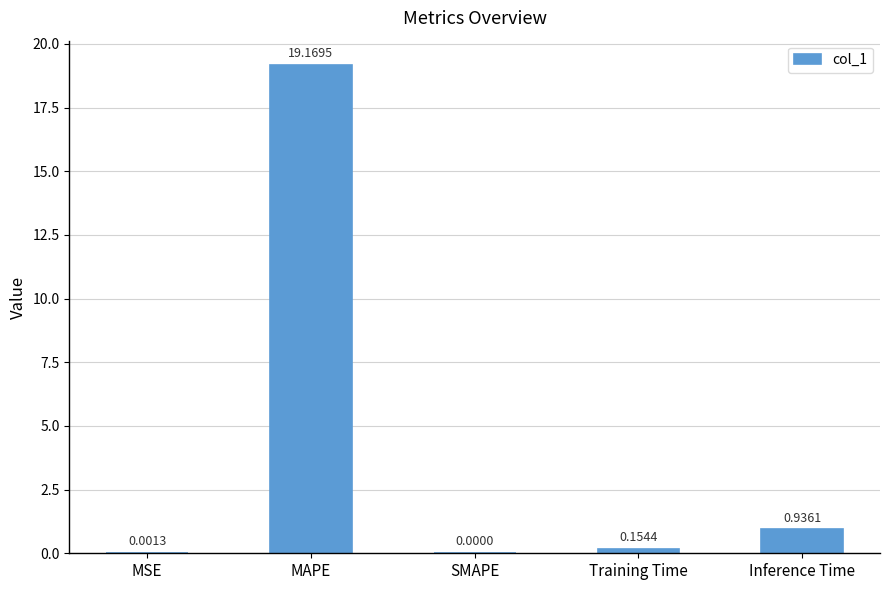

Which has a higher value, Training Time or SMAPE?

Training Time